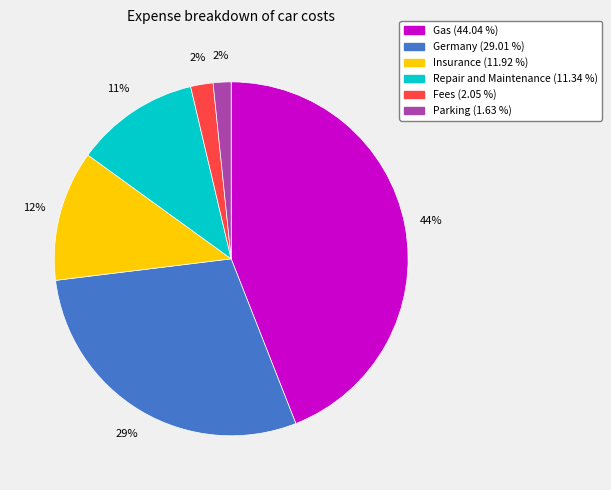

Do Repair and Maintenance and Insurance together represent more than half of the pie?

No